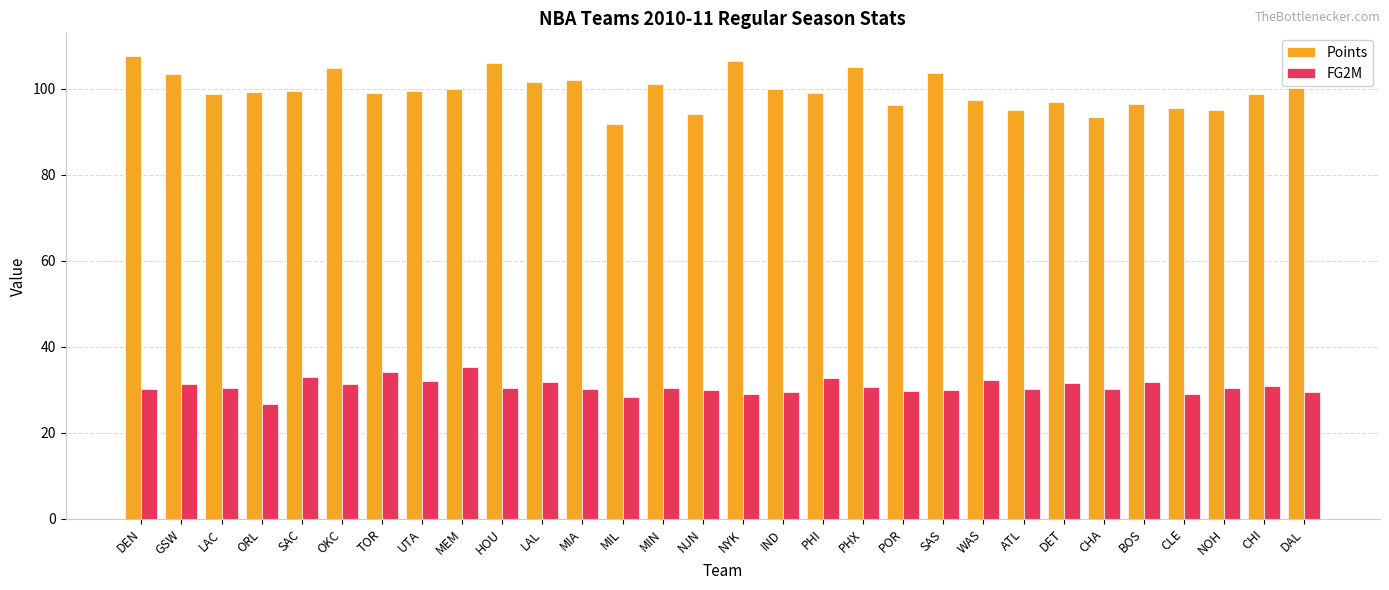

Count the number of categories in the chart.

30